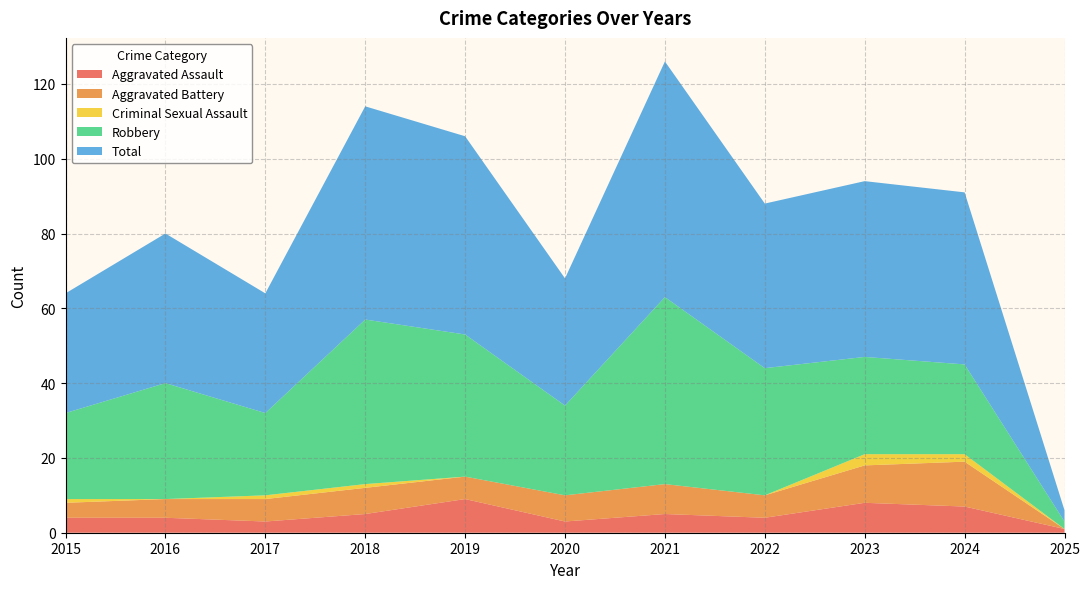

Reading left to right, extract all data points from this chart.

Aggravated Assault: 2015=4	2016=4	2017=3	2018=5	2019=9	2020=3	2021=5	2022=4	2023=8	2024=7	2025=1
Aggravated Battery: 2015=4	2016=5	2017=6	2018=7	2019=6	2020=7	2021=8	2022=6	2023=10	2024=12	2025=0
Criminal Sexual Assault: 2015=1	2016=0	2017=1	2018=1	2019=0	2020=0	2021=0	2022=0	2023=3	2024=2	2025=0
Robbery: 2015=23	2016=31	2017=22	2018=44	2019=38	2020=24	2021=50	2022=34	2023=26	2024=24	2025=2
Total: 2015=32	2016=40	2017=32	2018=57	2019=53	2020=34	2021=63	2022=44	2023=47	2024=46	2025=3